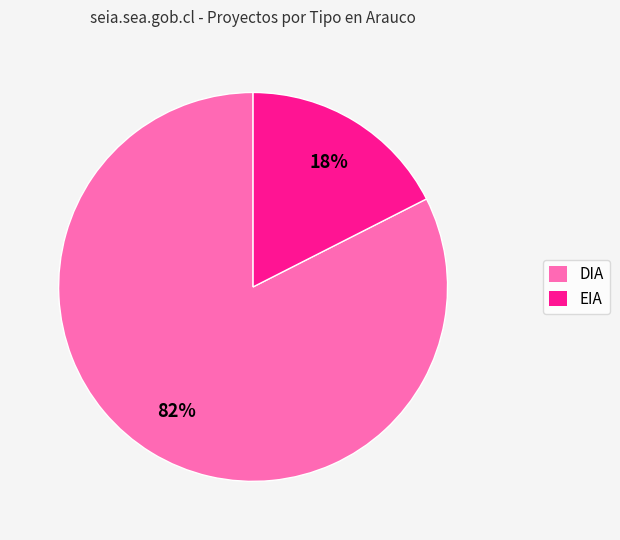

How many slices are in this pie chart?

2